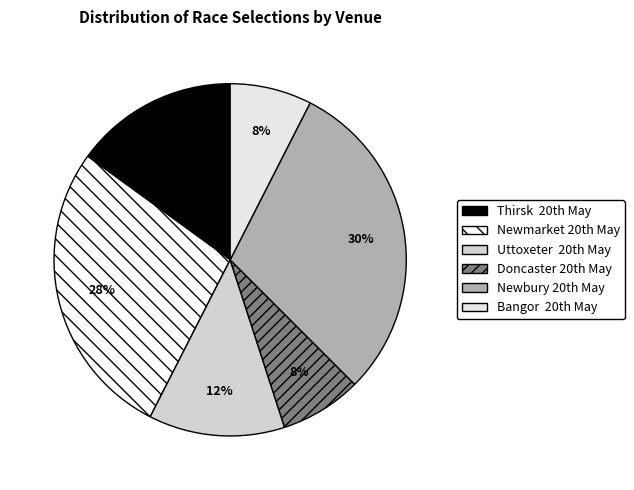

Does any single category account for the majority?

No